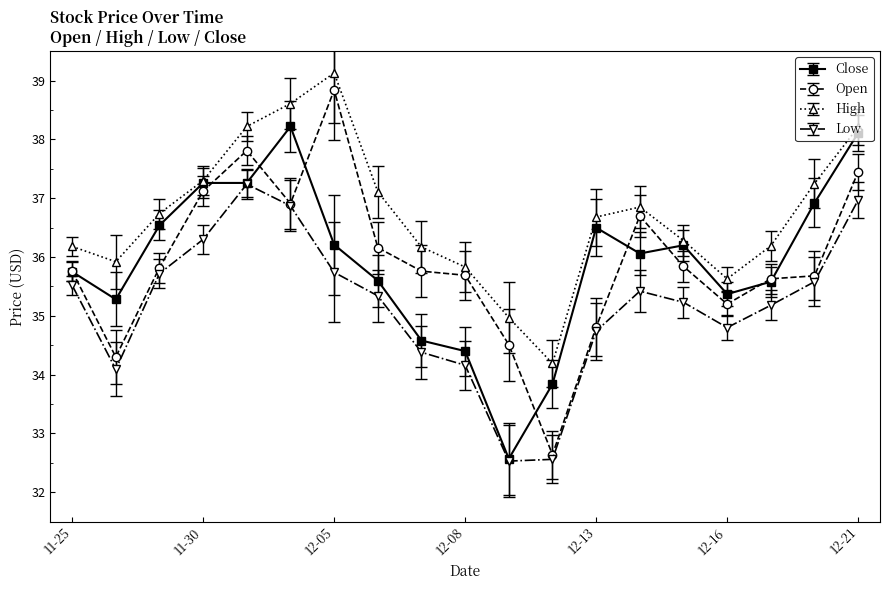

What is the value of the Open point at the 7th from the left?

38.8